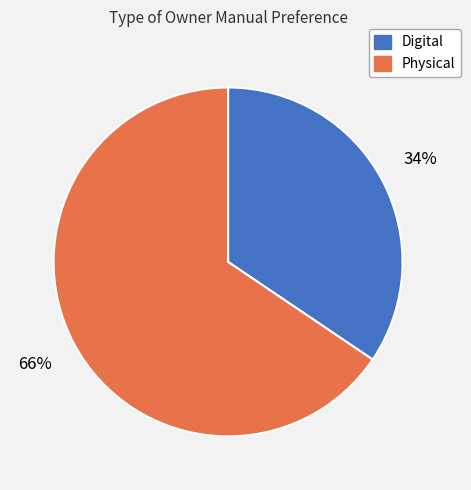

Do Digital and Physical together represent more than half of the pie?

Yes